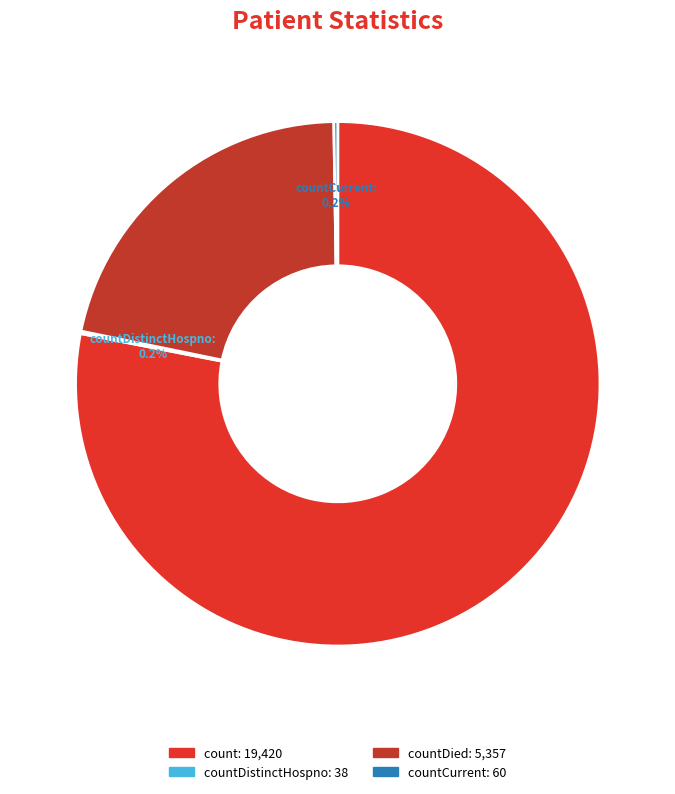

Which slice is the largest?

count